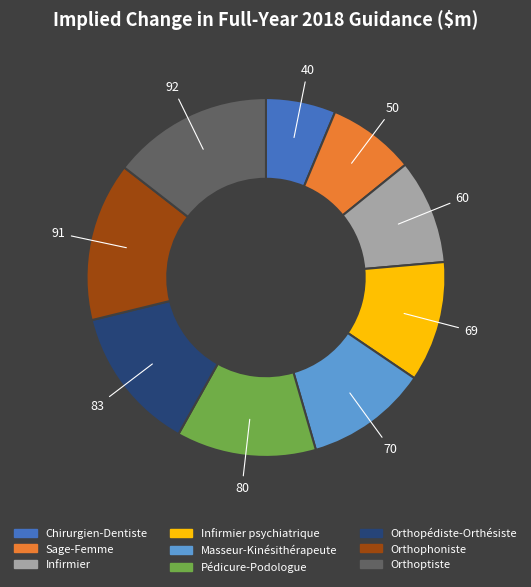

Is there any slice that represents more than half of the pie?

No